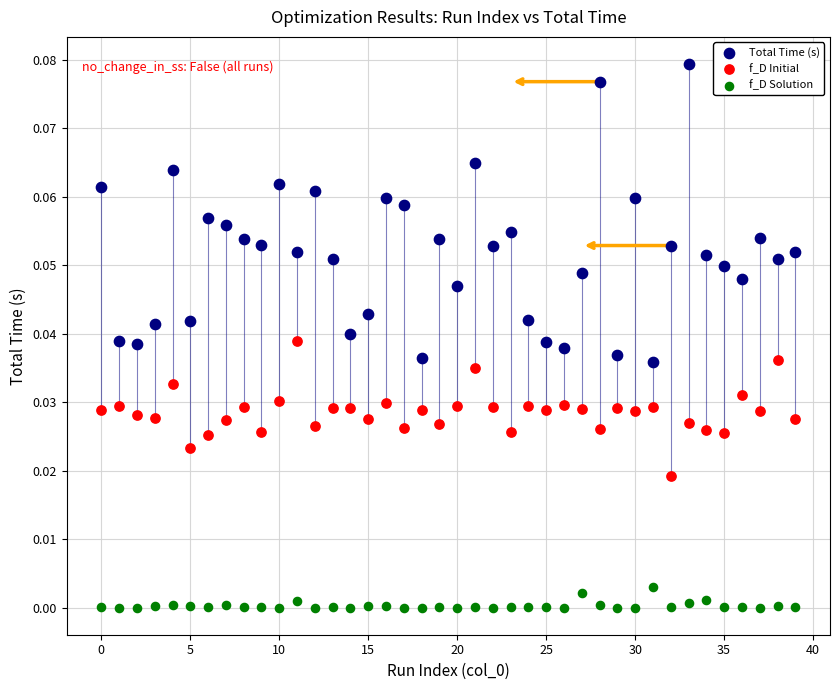

What are all the series names shown in the legend?

Total Time (s), f_D Initial, f_D Solution